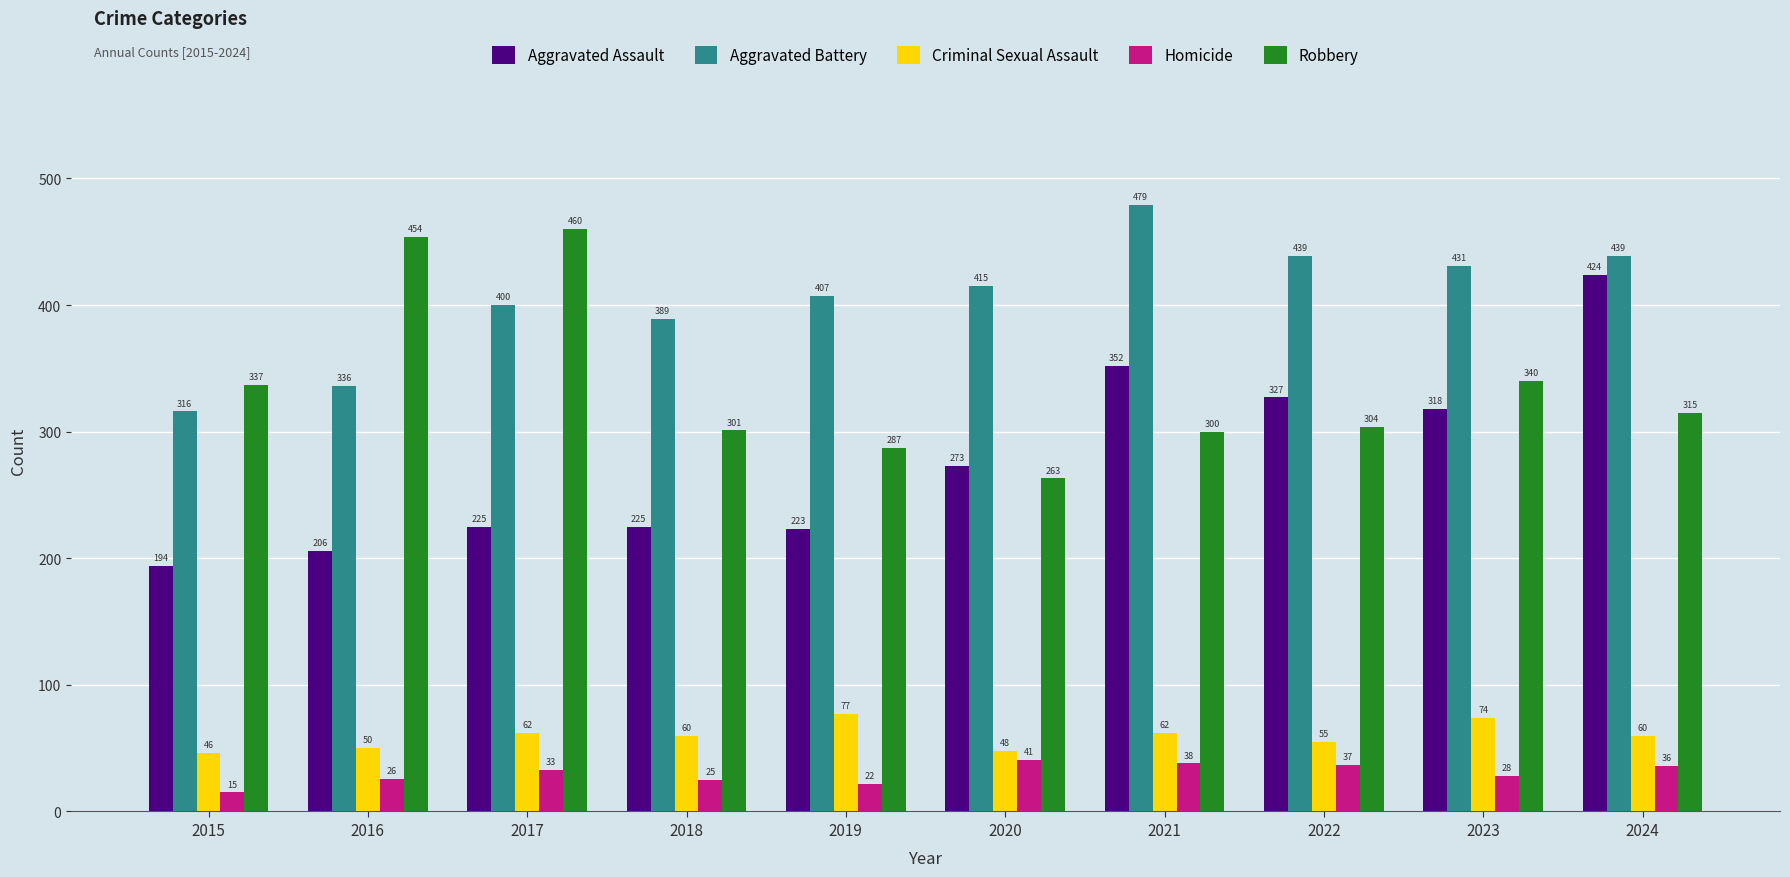

What is the spread (max minus min) of values at 2022?

402